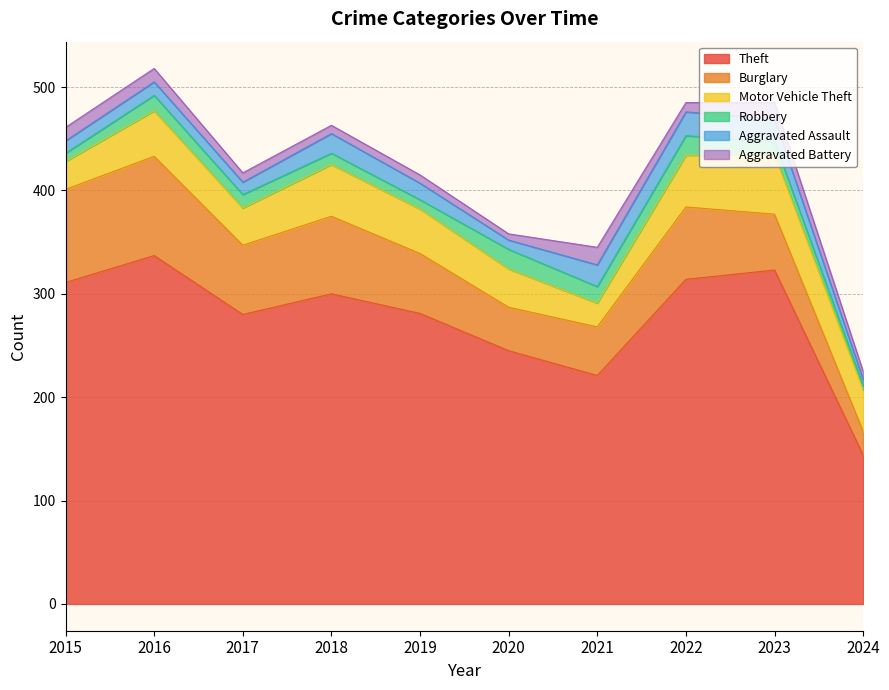

What is the difference between the maximum and minimum values in the Robbery series?

15